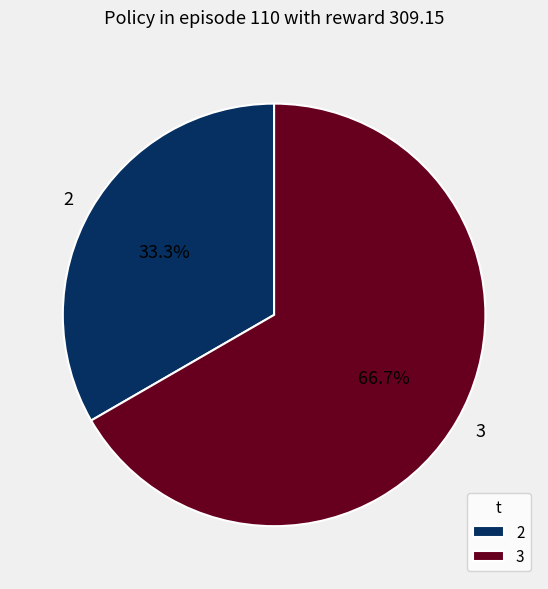

Between 2 and 3, which is larger?

3